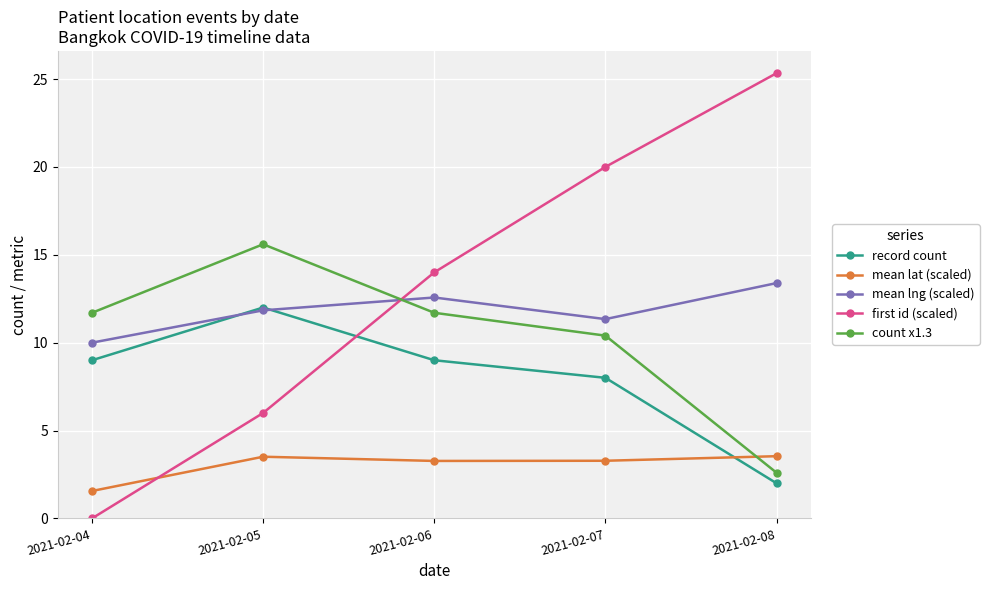

Does the chart have visible grid lines?

Yes